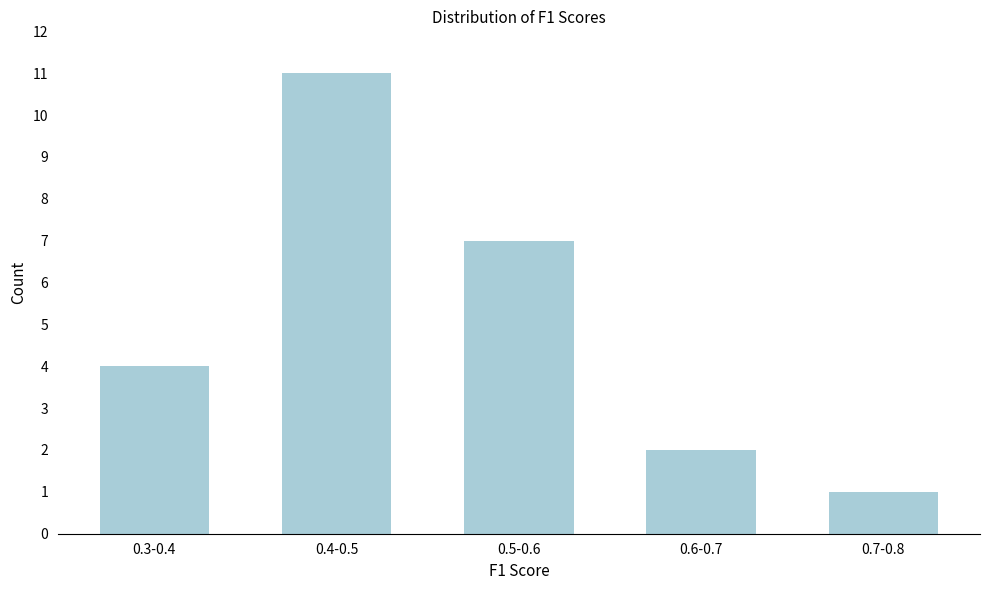

Reading right to left, extract all data points from this chart.

0.7-0.8=1	0.6-0.7=2	0.5-0.6=7	0.4-0.5=11	0.3-0.4=4